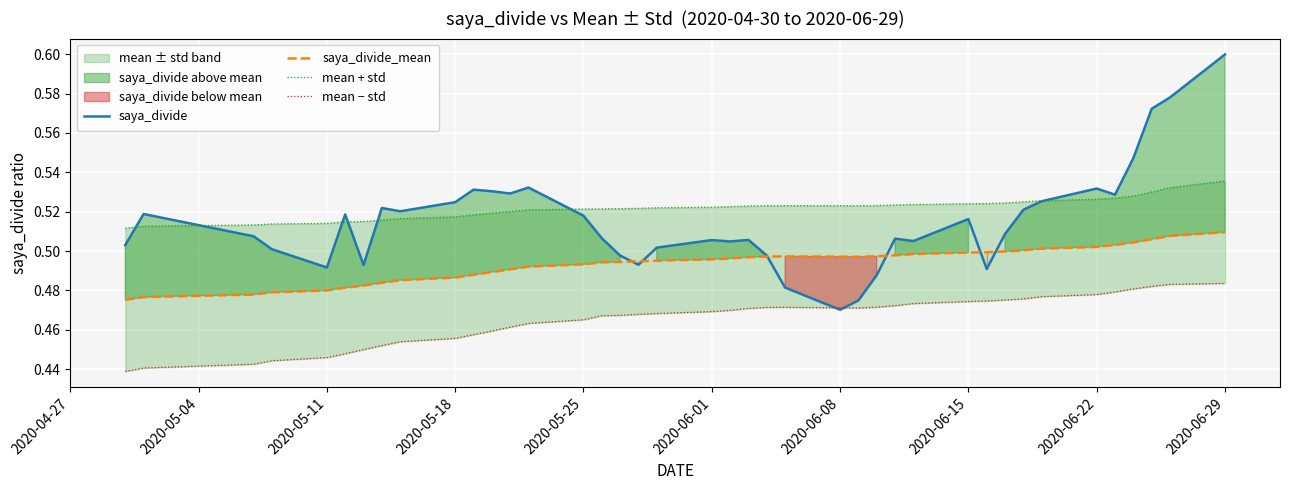

Reading left to right, list all the values displayed in this chart.

saya_divide: 0.5	0.5	0.5	0.5	0.5	0.5	0.5	0.5	0.5	0.5	0.5	0.5	0.5	0.5	0.5	0.5	0.5	0.5	0.5	0.5	0.5	0.5	0.5	0.5	0.5	0.5	0.5	0.5	0.5	0.5	0.5	0.5	0.5	0.5	0.5	0.5	0.5	0.6	0.6	0.6
saya_divide_mean: 0.5	0.5	0.5	0.5	0.5	0.5	0.5	0.5	0.5	0.5	0.5	0.5	0.5	0.5	0.5	0.5	0.5	0.5	0.5	0.5	0.5	0.5	0.5	0.5	0.5	0.5	0.5	0.5	0.5	0.5	0.5	0.5	0.5	0.5	0.5	0.5	0.5	0.5	0.5	0.5
mean + std: 0.5	0.5	0.5	0.5	0.5	0.5	0.5	0.5	0.5	0.5	0.5	0.5	0.5	0.5	0.5	0.5	0.5	0.5	0.5	0.5	0.5	0.5	0.5	0.5	0.5	0.5	0.5	0.5	0.5	0.5	0.5	0.5	0.5	0.5	0.5	0.5	0.5	0.5	0.5	0.5
mean − std: 0.4	0.4	0.4	0.4	0.4	0.4	0.5	0.5	0.5	0.5	0.5	0.5	0.5	0.5	0.5	0.5	0.5	0.5	0.5	0.5	0.5	0.5	0.5	0.5	0.5	0.5	0.5	0.5	0.5	0.5	0.5	0.5	0.5	0.5	0.5	0.5	0.5	0.5	0.5	0.5